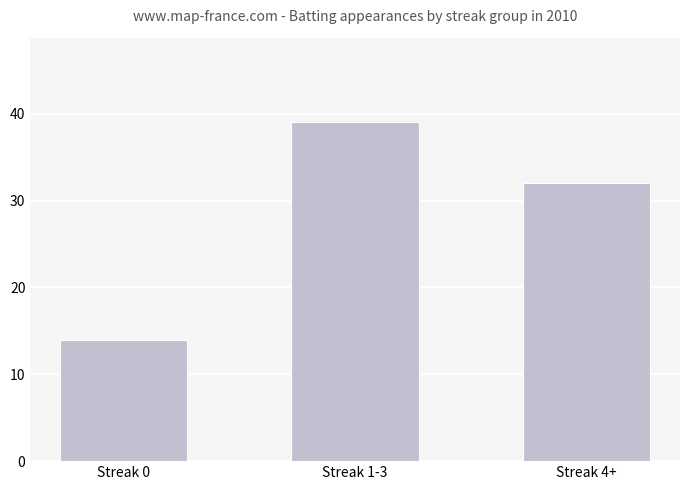

How many values are between 14 and 39?

3